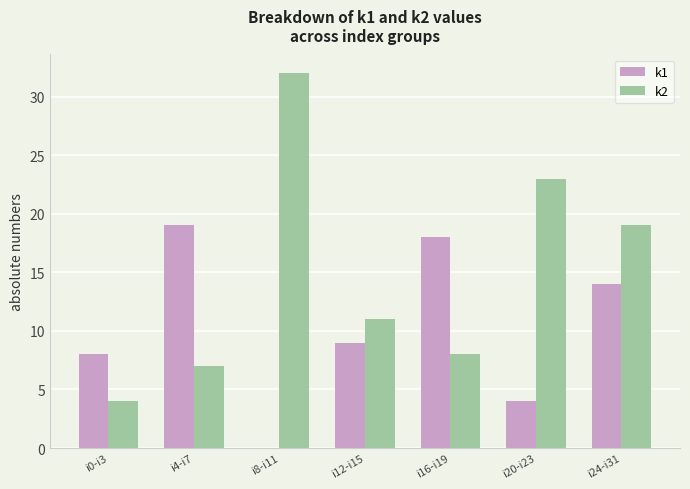

Reading left to right, list all the values displayed in this chart.

k1: 8	19	0	9	18	4	14
k2: 4	7	32	11	8	23	19